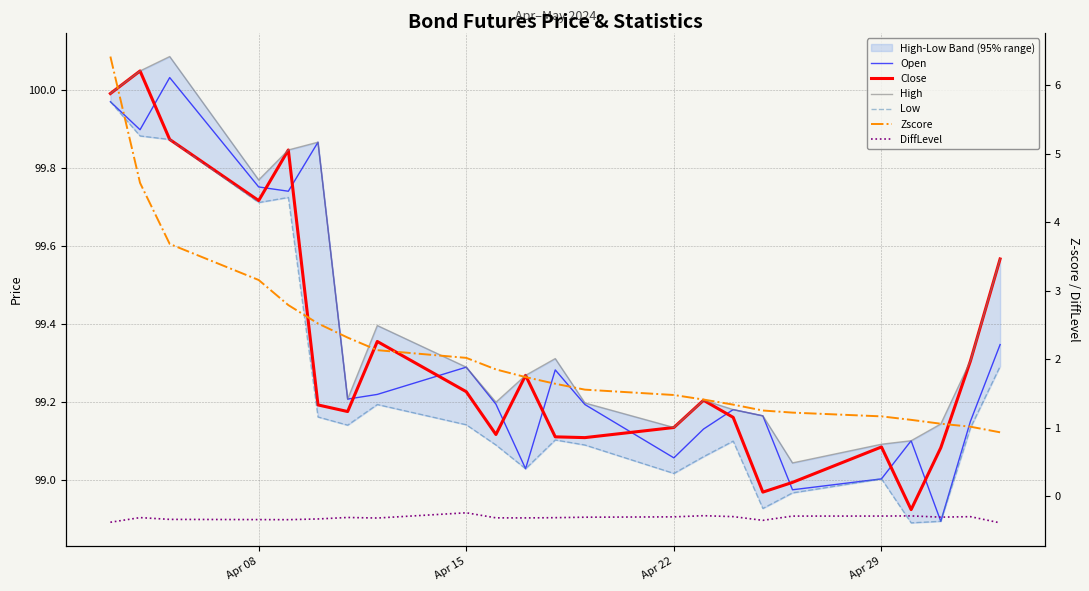

What is the average value of the DiffLevel series?

-0.3